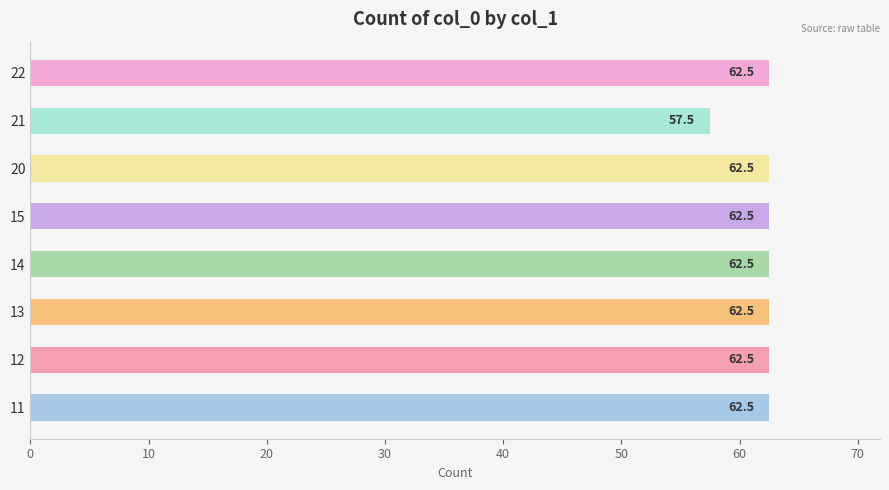

Which has a higher value, 20 or 21?

20